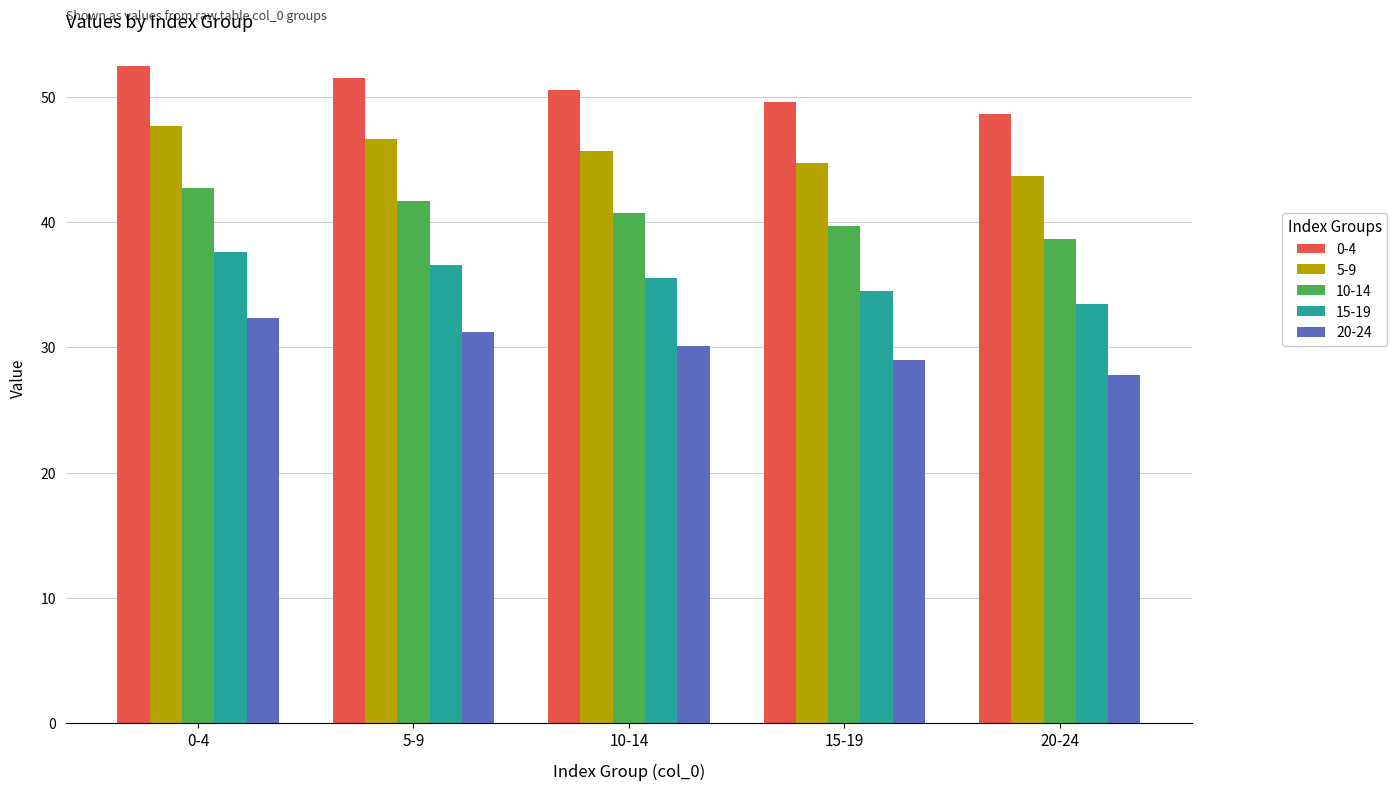

Reading left to right, extract all data points from this chart.

0-4: 0-4=52.4	5-9=51.5	10-14=50.5	15-19=49.6	20-24=48.6
5-9: 0-4=47.6	5-9=46.7	10-14=45.7	15-19=44.7	20-24=43.7
10-14: 0-4=42.7	5-9=41.7	10-14=40.7	15-19=39.7	20-24=38.7
15-19: 0-4=37.6	5-9=36.6	10-14=35.5	15-19=34.5	20-24=33.4
20-24: 0-4=32.3	5-9=31.2	10-14=30.1	15-19=29.0	20-24=27.8